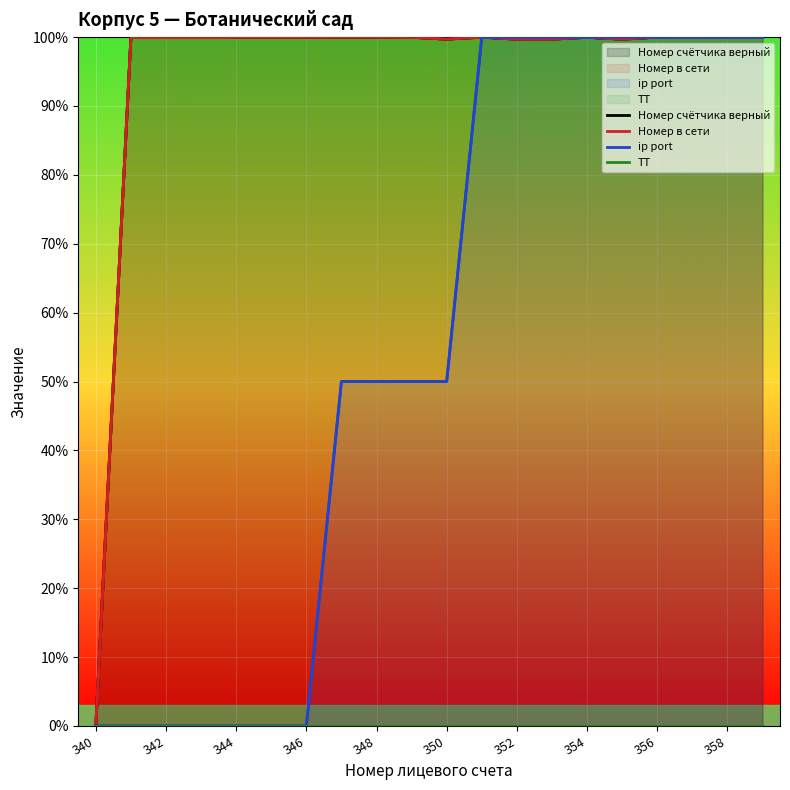

What is the difference between the second highest and minimum values in the ip port series?

1.0